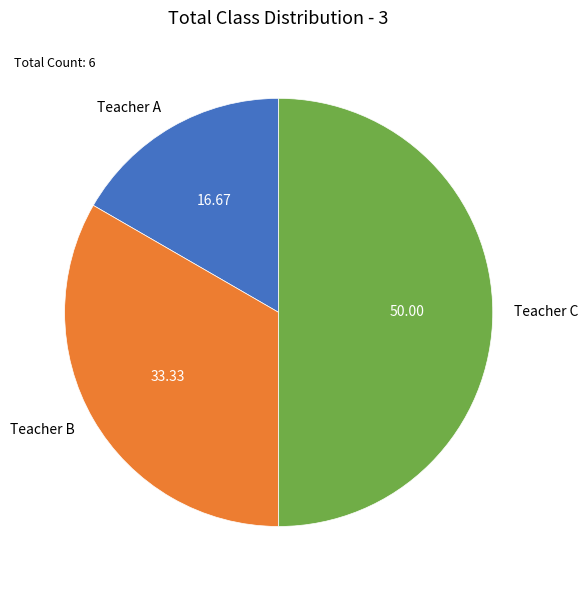

Which category has the biggest portion of the pie?

Teacher C